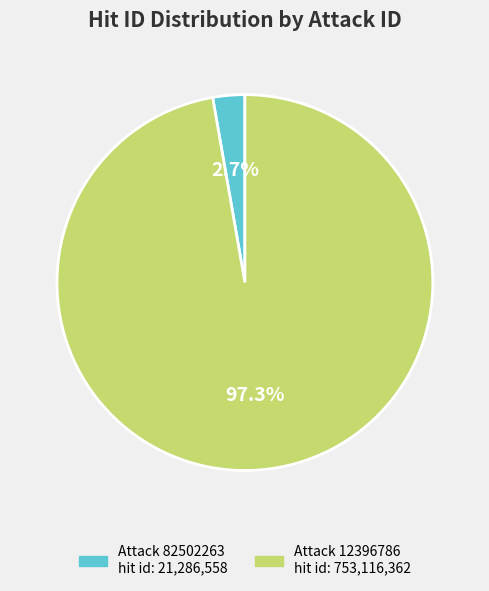

Is there a majority slice in this chart?

Yes